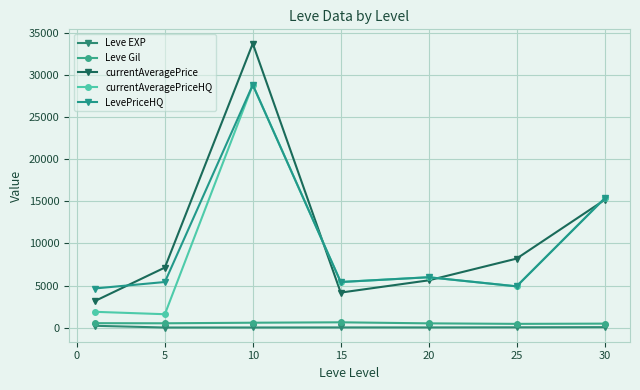

How many lines are shown in the chart?

5